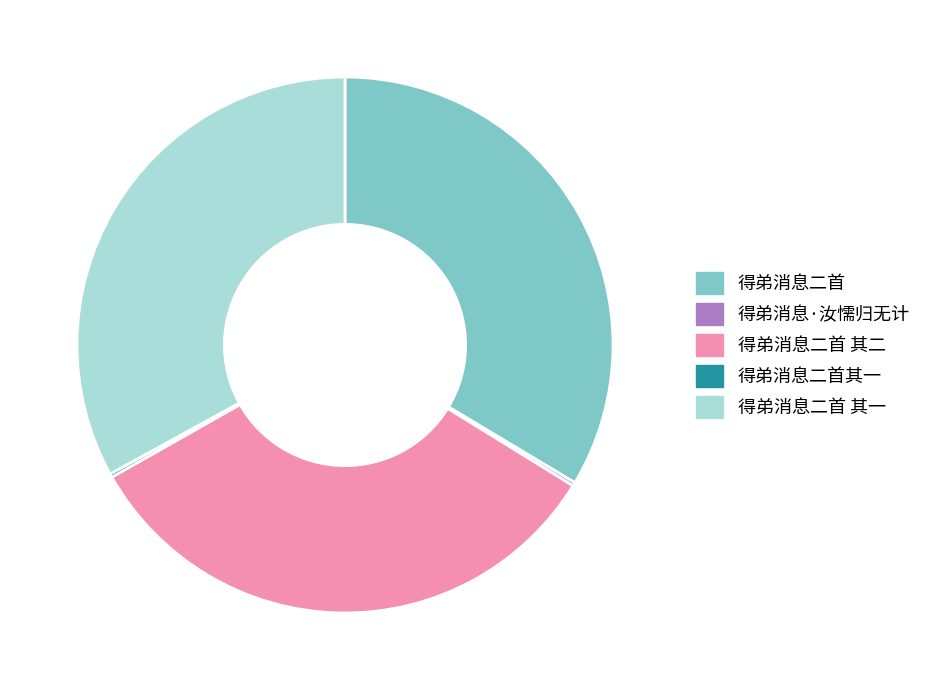

What is the largest slice in the pie chart?

得弟消息二首